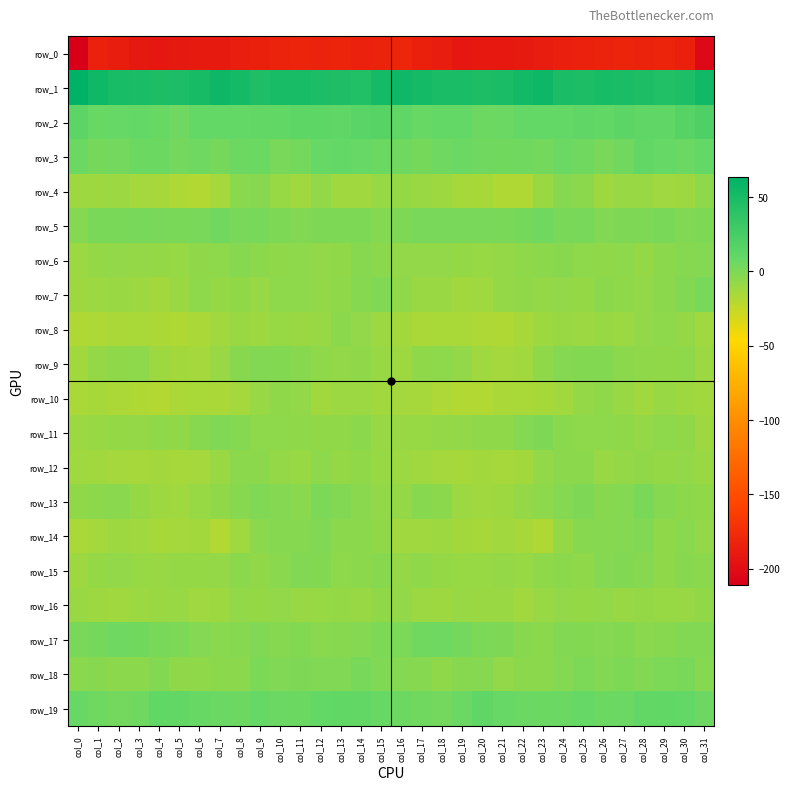

Is it true that row_16 equals -2.3 at col_31?

False